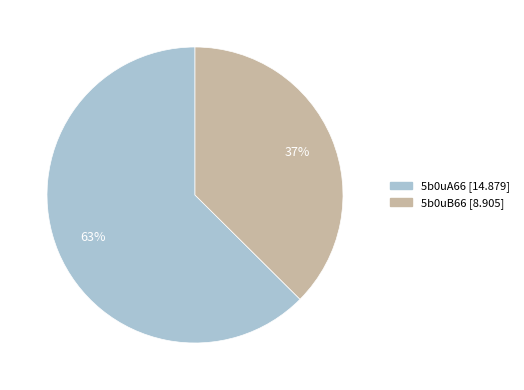

Which has a higher value, 5b0uA66 or 5b0uB66?

5b0uA66